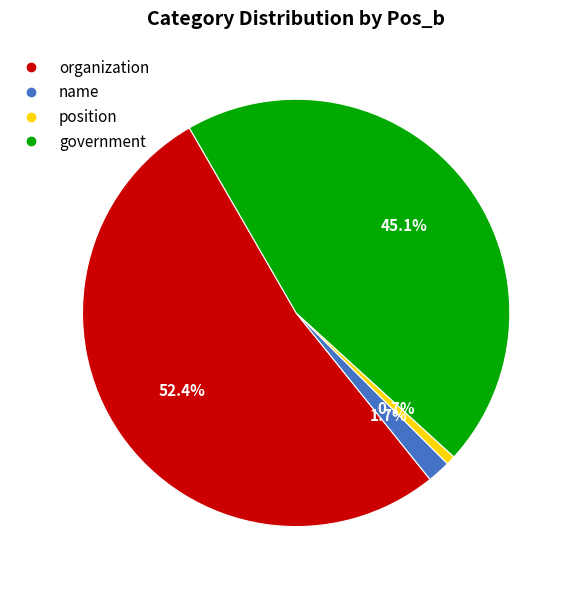

Is there a majority slice in this chart?

Yes